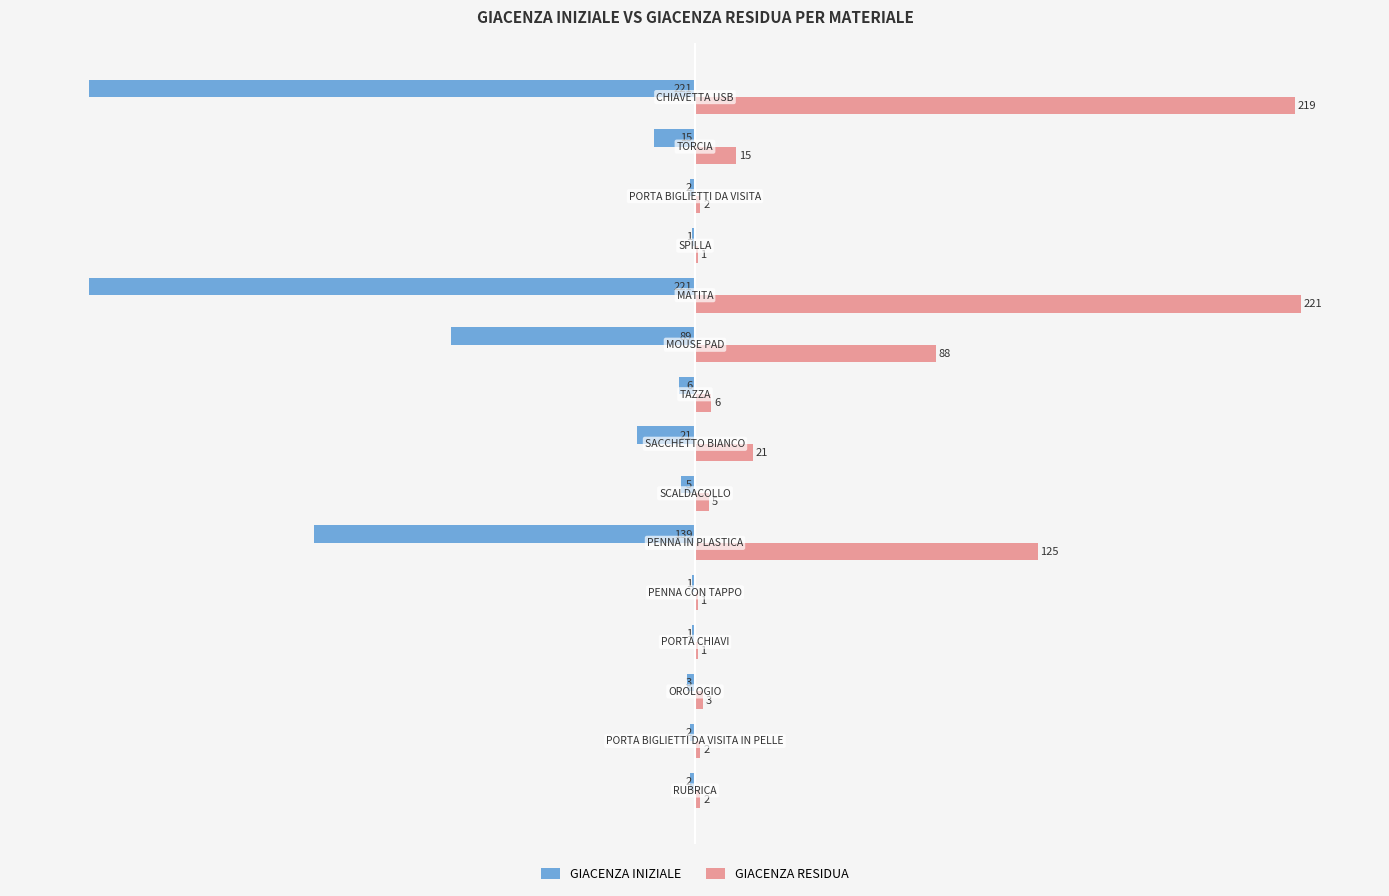

Which series has the largest total across all categories?

GIACENZA RESIDUA